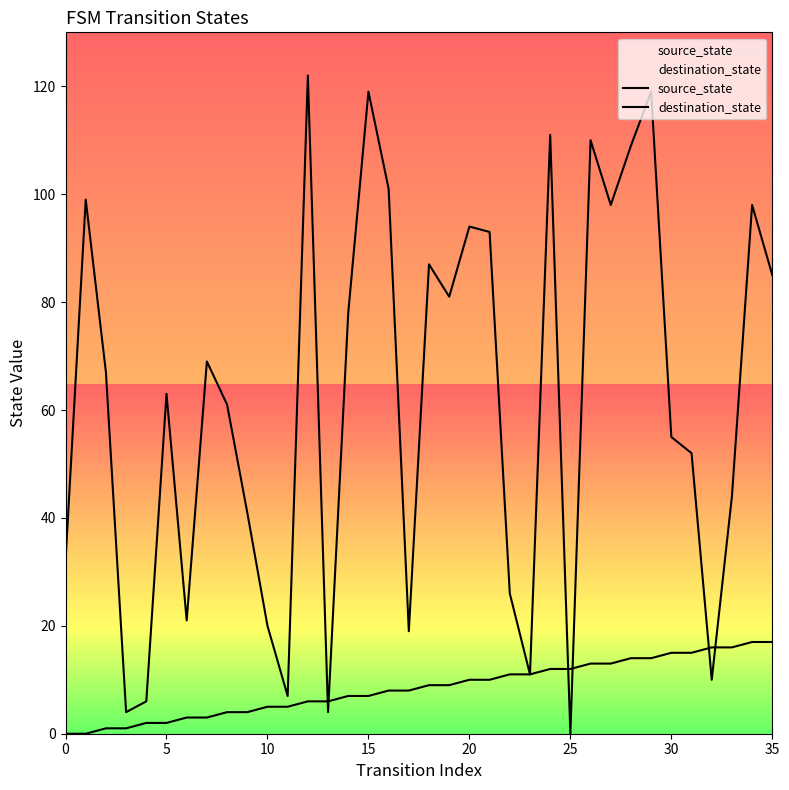

What is the label of the 19th point from the right?

17